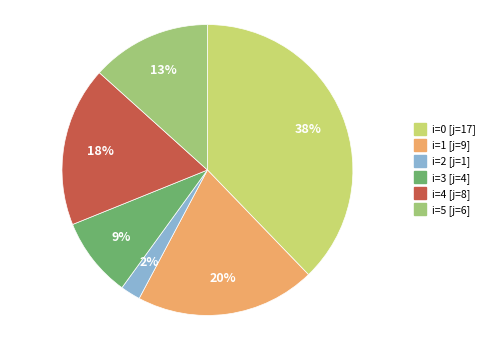

Does any single category account for the majority?

No